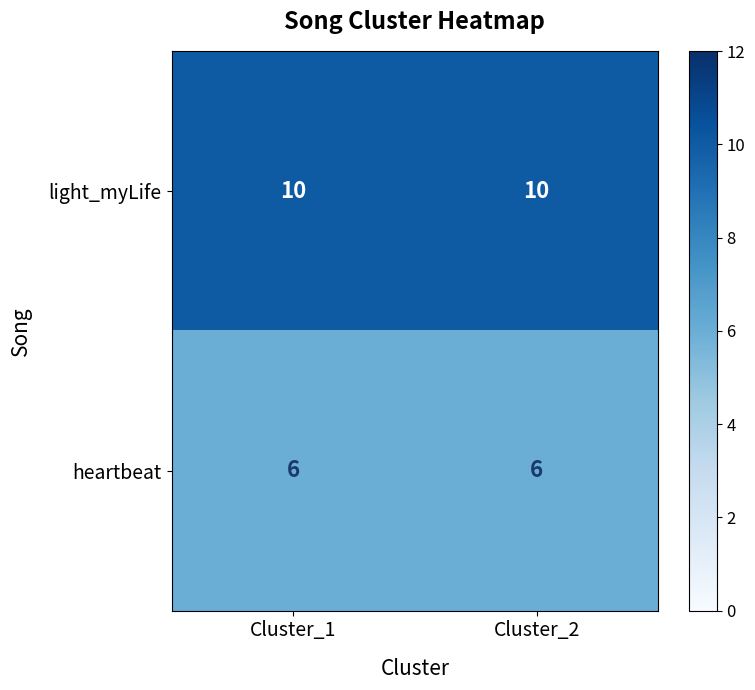

The heartbeat series shows 6 at Cluster_1. True or false?

True